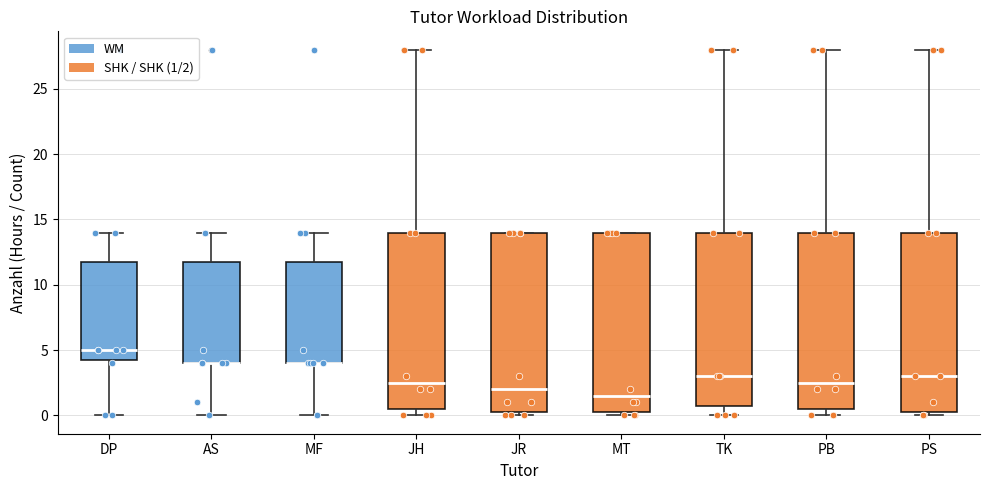

Reading left to right, read every box against the y-axis: the position of its median line, the range the box covers, and the ends of its whiskers. The values are not printed on the chart, so give them approximately, as read against the axis.

DP: median 5.0, box 4.5 to 12.0, whiskers 0.0 to 14.0
AS: median 4.0 (drawn on the box's lower edge), box 4.0 to 12.0, whiskers 0.0 to 14.0
MF: median 4.0 (drawn on the box's lower edge), box 4.0 to 12.0, whiskers 0.0 to 14.0
JH: median 2.5, box 0.5 to 14.0, whiskers 0.0 to 28.0
JR: median 2.0, box 0.5 to 14.0, whiskers 0.0 to 14.0
MT: median 1.5, box 0.5 to 14.0, whiskers 0.0 to 14.0
TK: median 3.0, box 1.0 to 14.0, whiskers 0.0 to 28.0
PB: median 2.5, box 0.5 to 14.0, whiskers 0.0 to 28.0
PS: median 3.0, box 0.5 to 14.0, whiskers 0.0 to 28.0